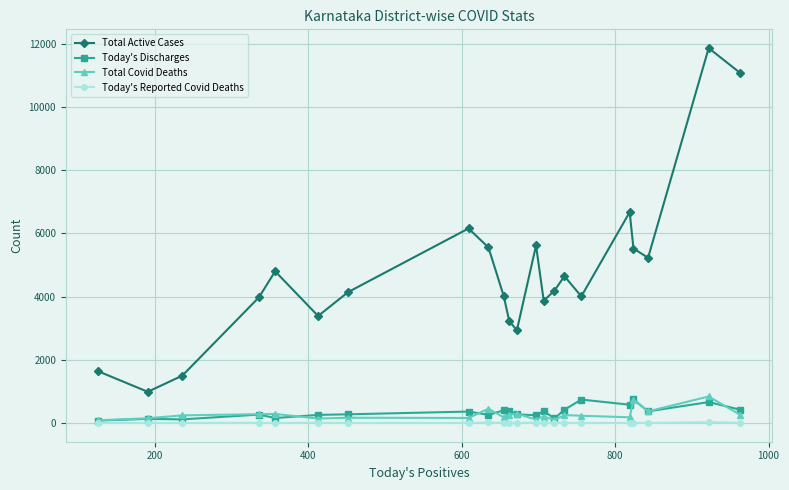

Does the chart have visible grid lines?

Yes